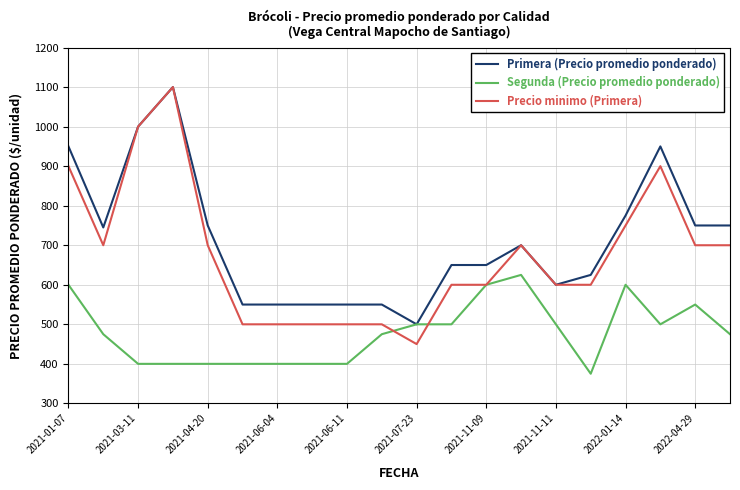

Which series has the largest range (max minus min)?

Precio minimo (Primera)